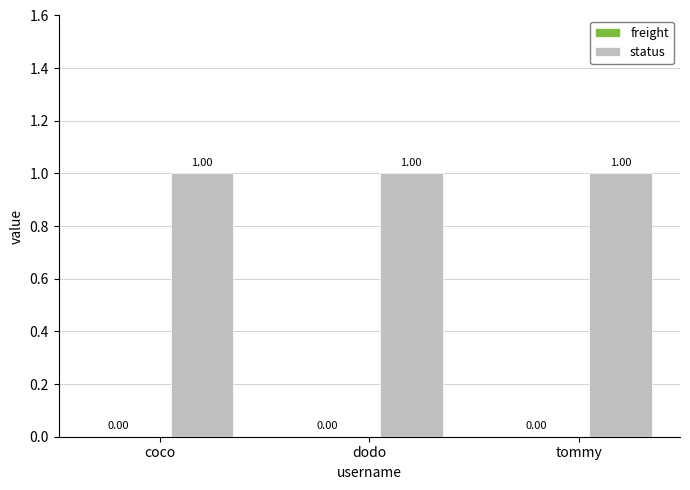

How many bars are there in each group?

2